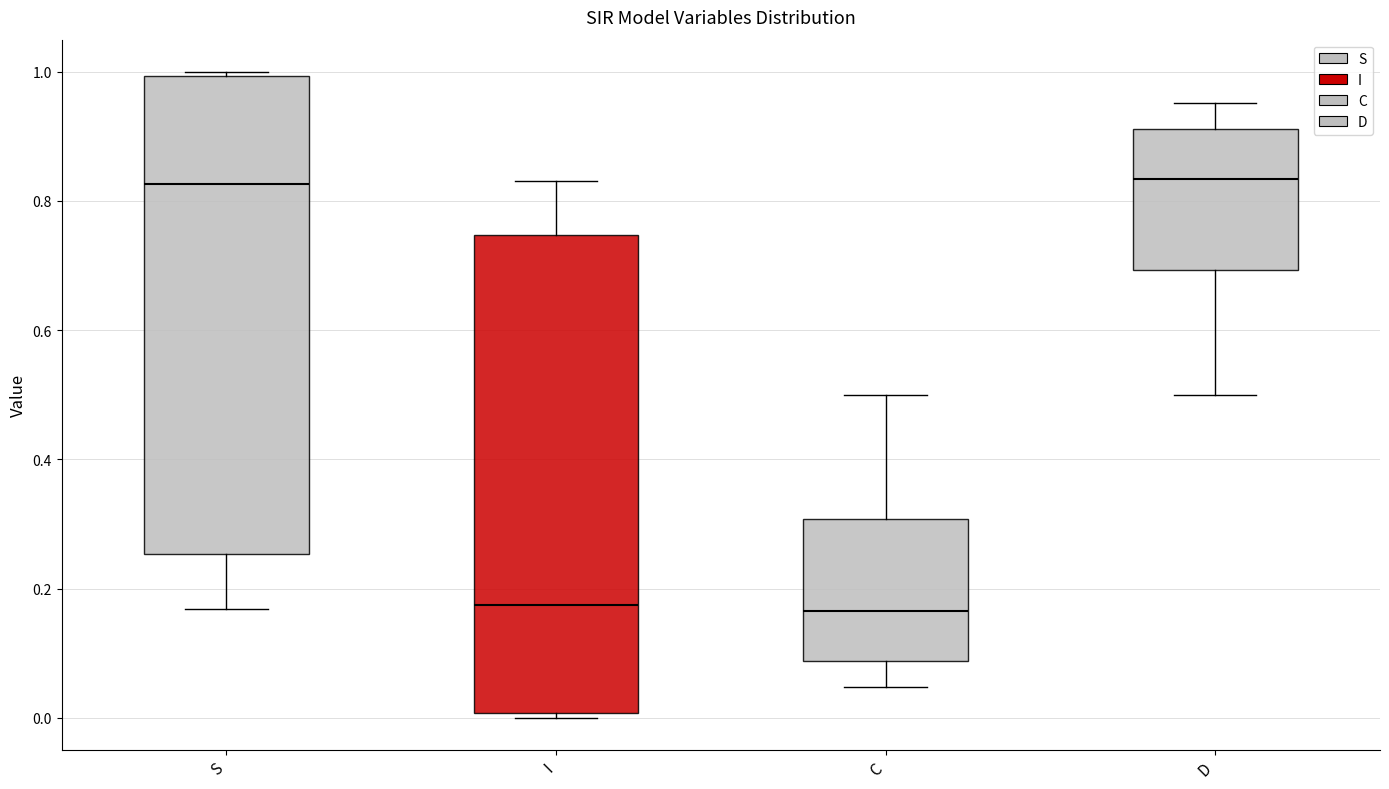

Reading left to right, transcribe this box plot: for each box, give where its median line is, the range the box spans, and where its two whiskers end, as read against the y-axis. The values are not printed on the chart, so give them approximately, as read against the axis.

S: median 0.82, box 0.26 to 1.00, whiskers 0.16 to 1.00 (just above the box's upper edge)
I: median 0.18, box 0.00 to 0.74, whiskers 0.00 (just below the box's lower edge) to 0.84
C: median 0.16, box 0.08 to 0.30, whiskers 0.04 to 0.50
D: median 0.84, box 0.70 to 0.92, whiskers 0.50 to 0.96